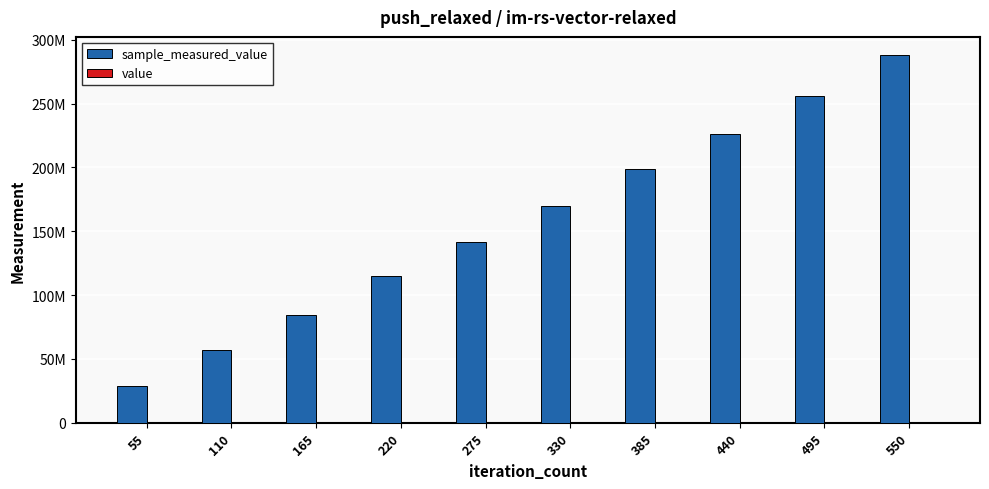

What is the sum of all value values?

600000